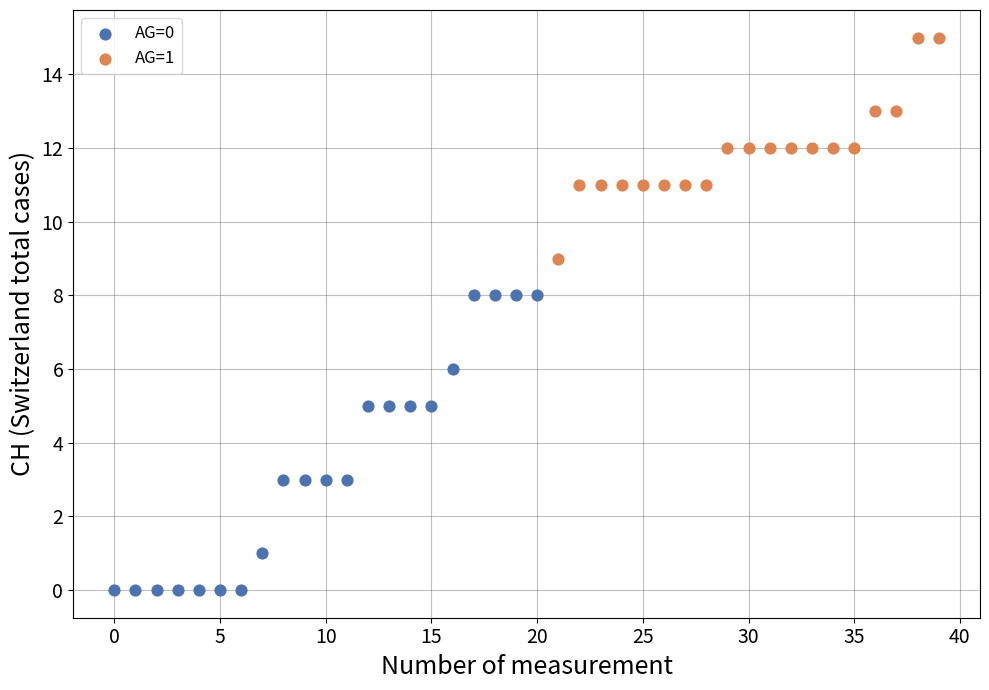

What are all the series names shown in the legend?

AG=0, AG=1